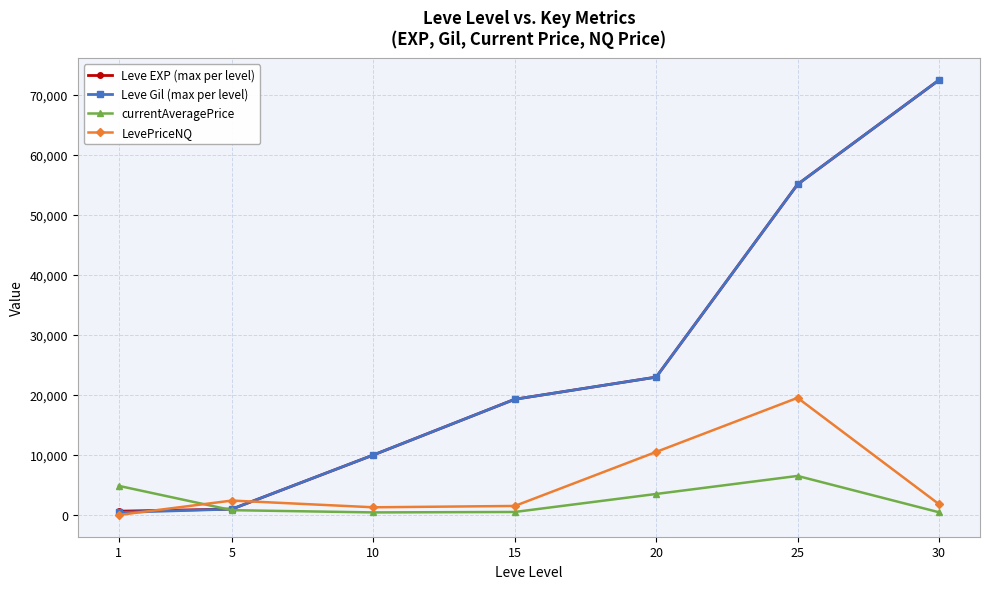

Does the chart have visible grid lines?

Yes